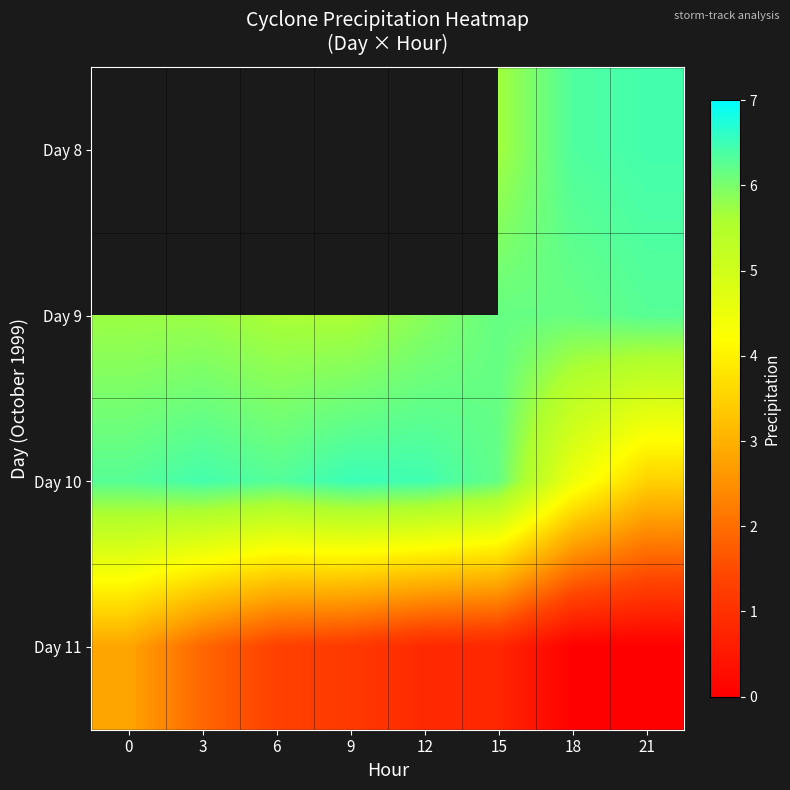

Between 9 and 15, which is larger?

15